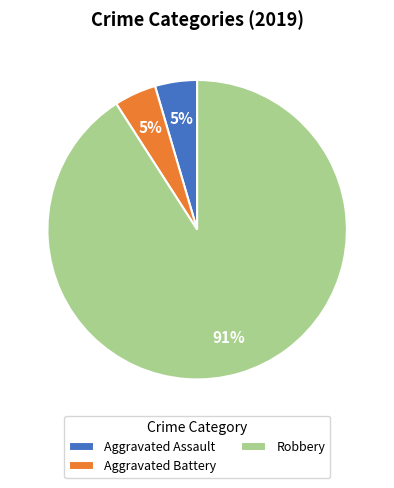

How many slices are in this pie chart?

3